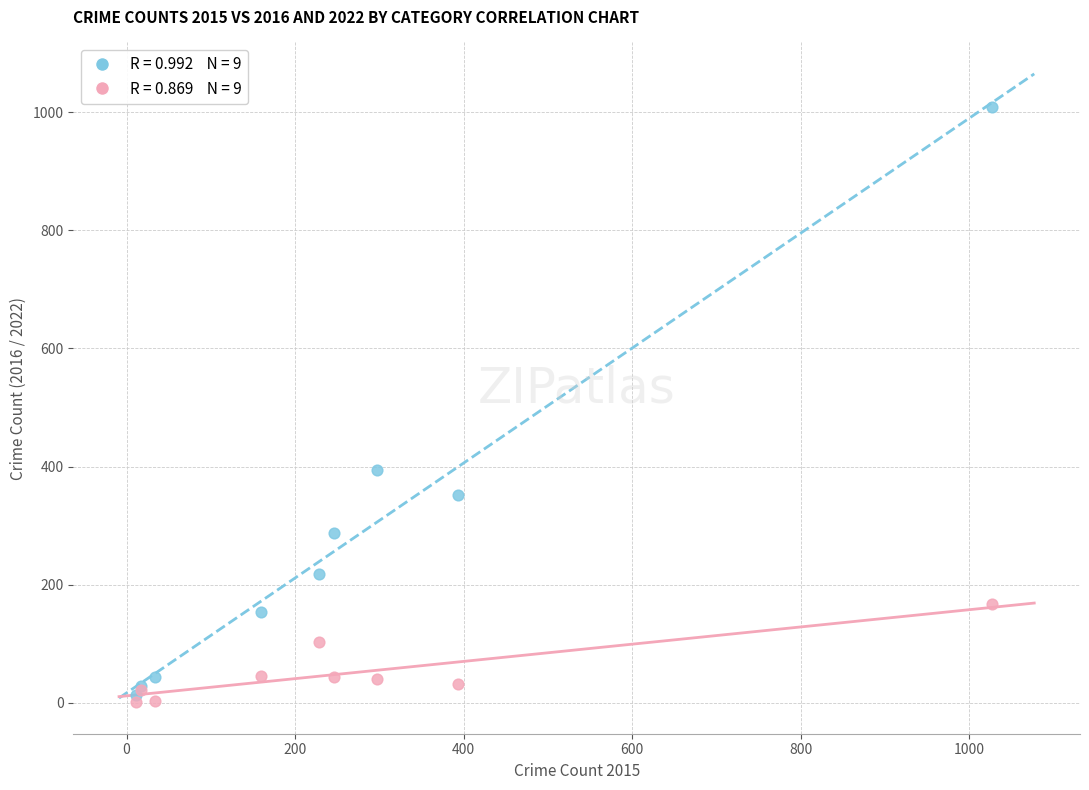

Across all series, what Y value is closest to 505?

394